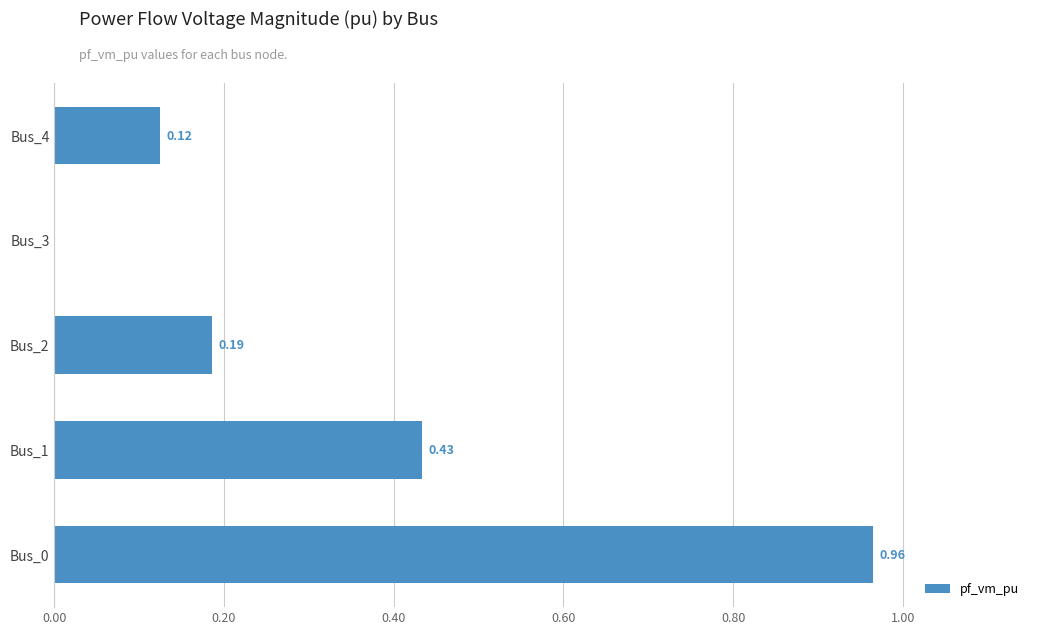

Between Bus_0 and Bus_1, which is larger?

Bus_0